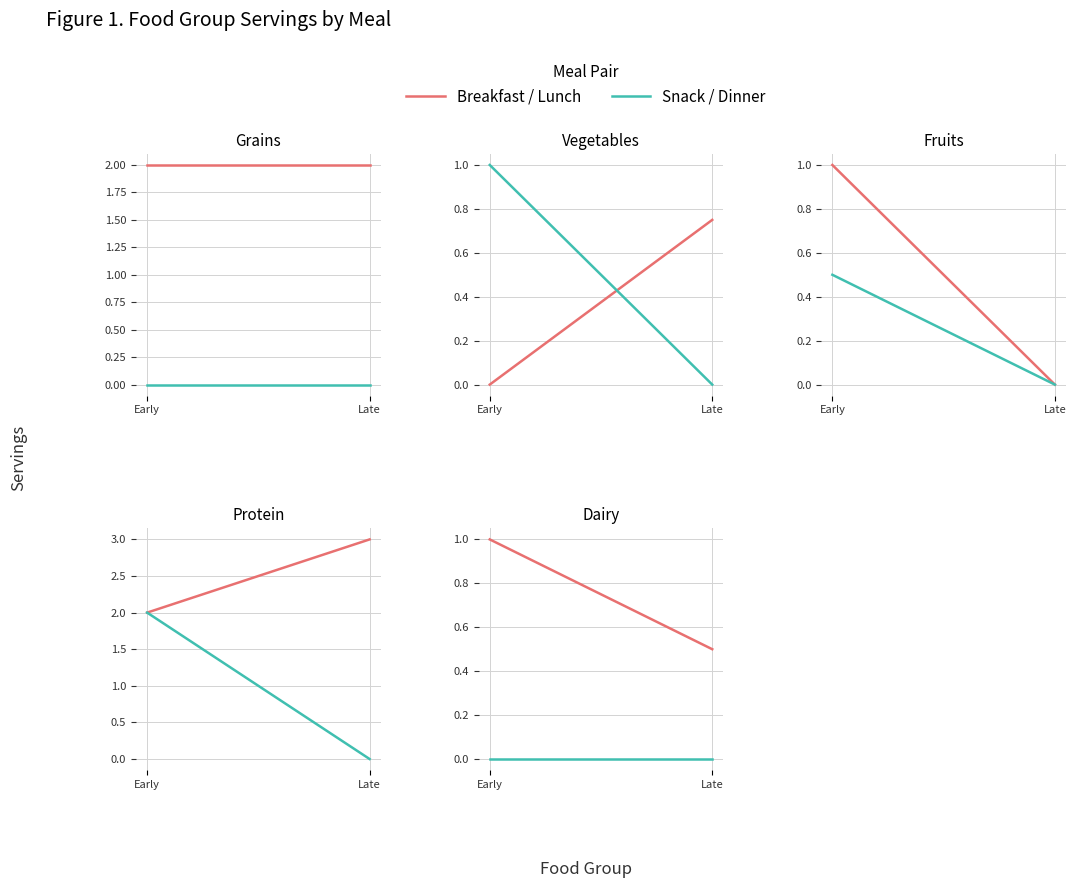

List the series in order of their overall mean, highest first.

Breakfast / Lunch, Snack / Dinner